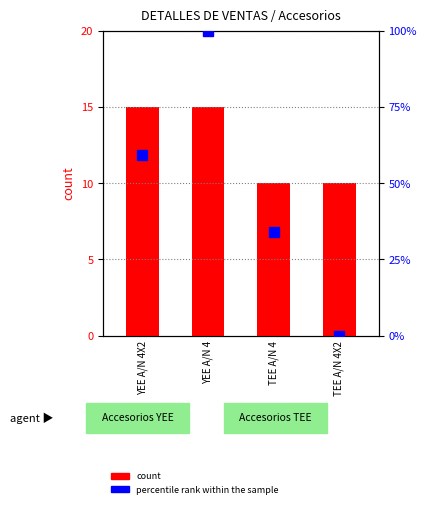

How many values in the percentile rank within the sample series are below 59?

2